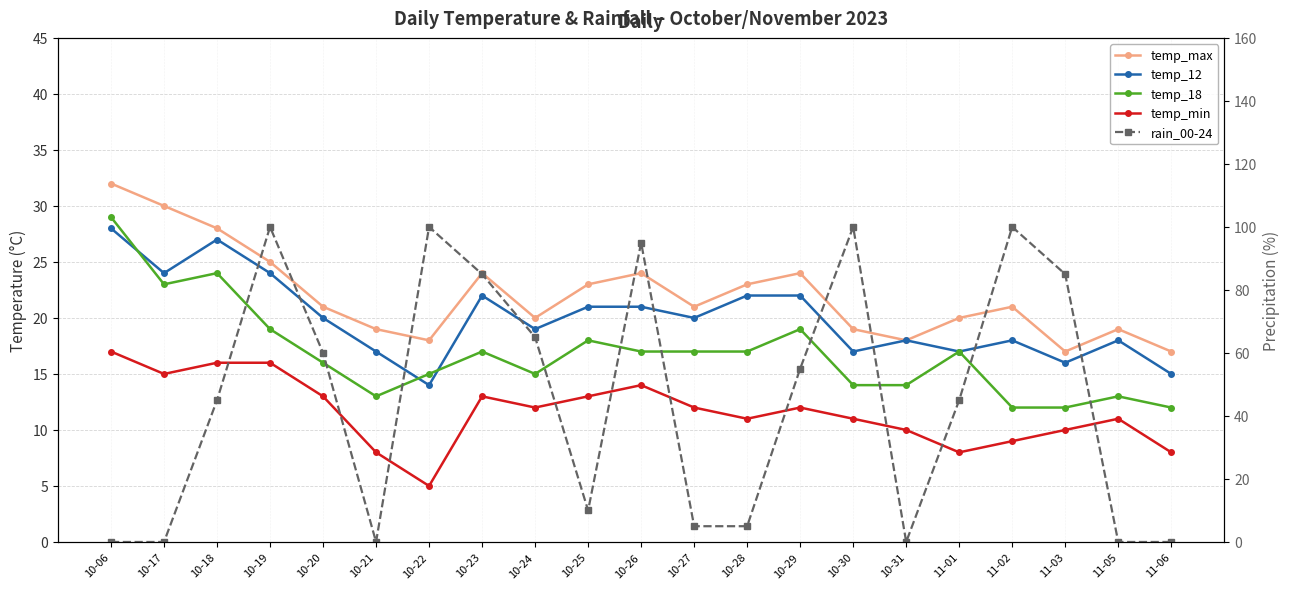

Where is rain_00-24 nearest to the value 50?

10-18